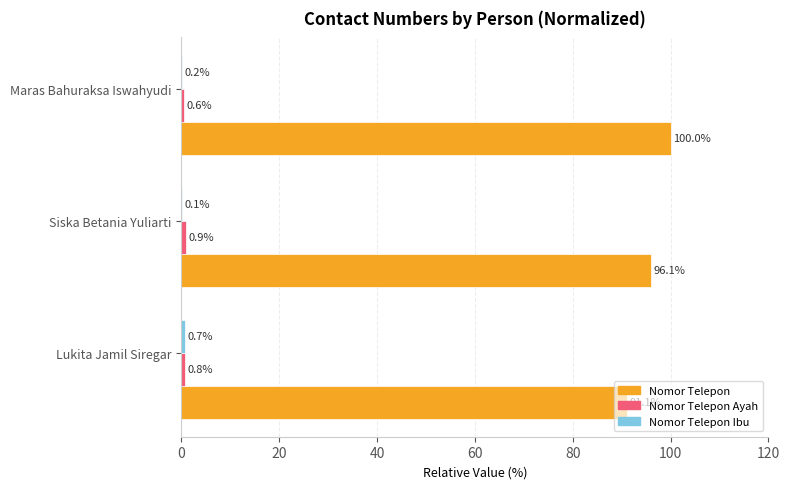

At which category is the sum across all series the highest?

Maras Bahuraksa Iswahyudi